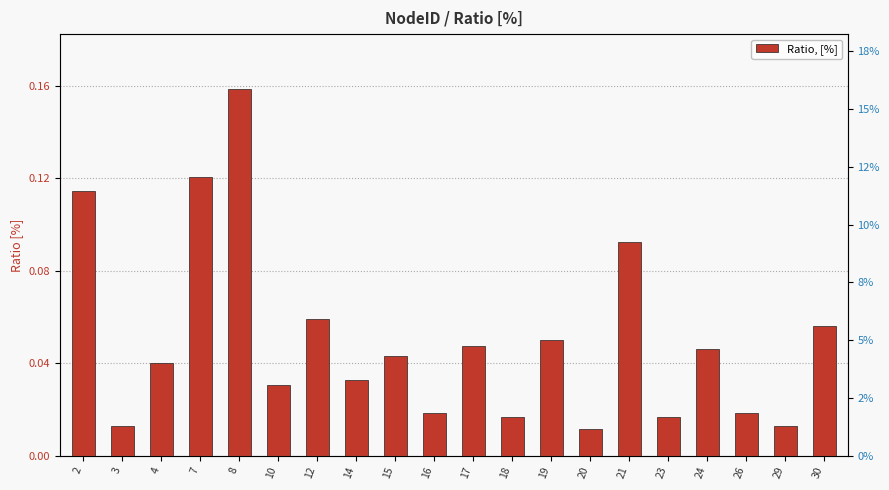

What is the change in value from 2 to 26?

-0.1